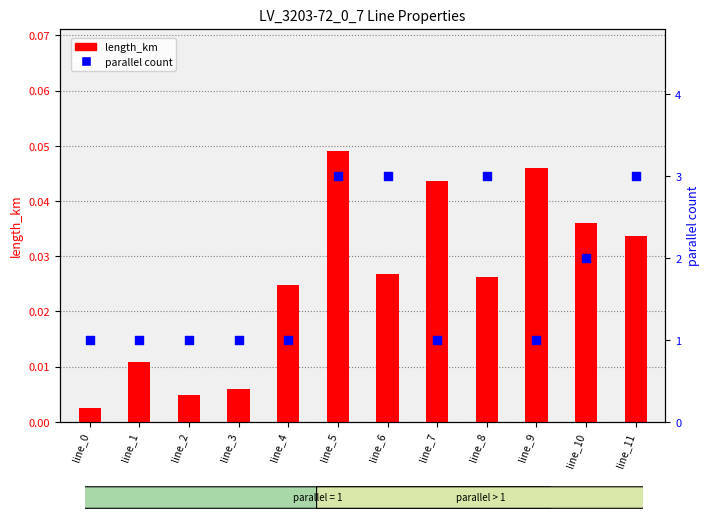

Is the value of parallel at line_1 greater than the value of length_km at line_11?

Yes